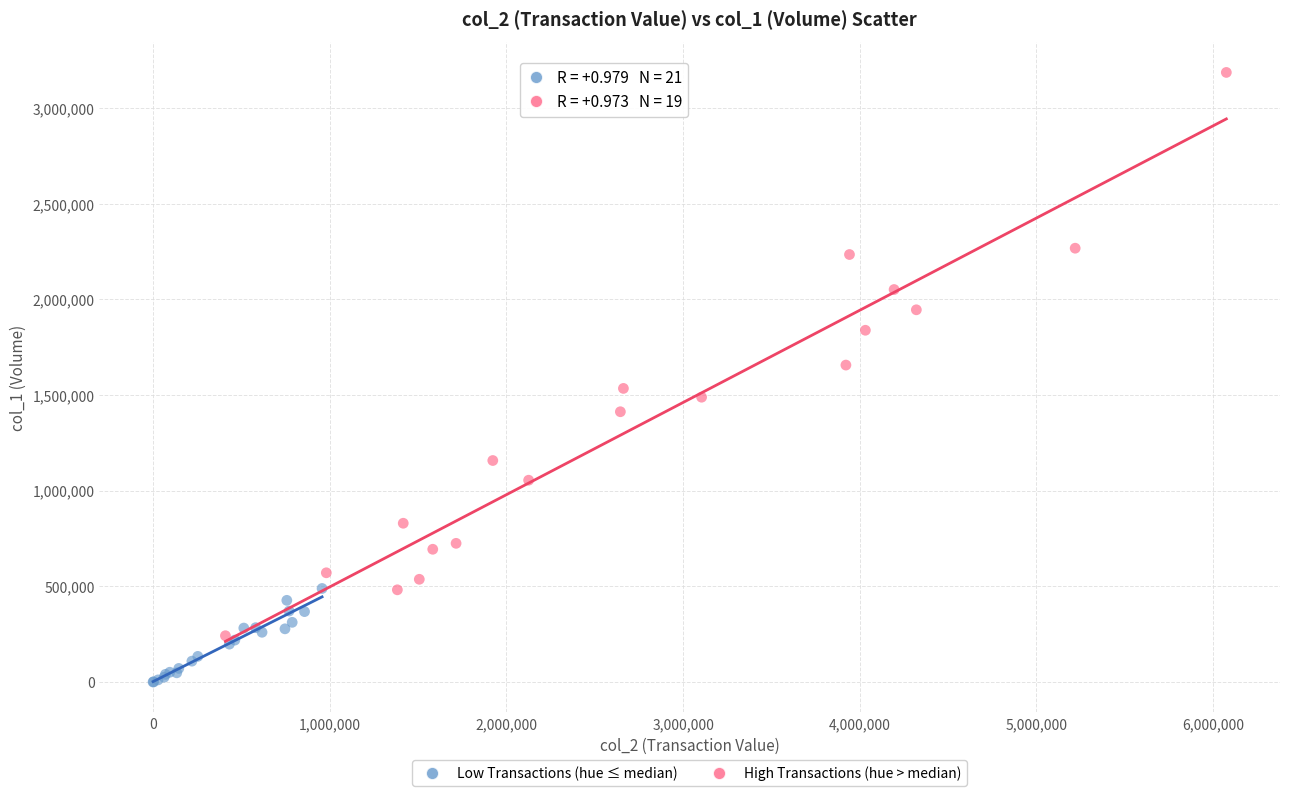

Which series contains the lowest Y value?

Low Transactions (hue ≤ median)